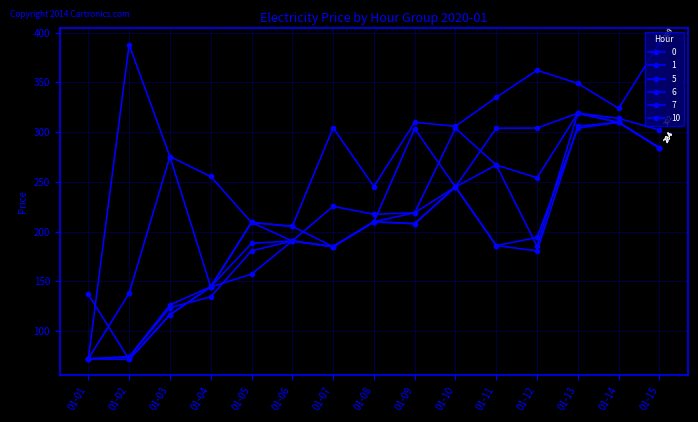

What is the sum of all 0 values?

3281.8